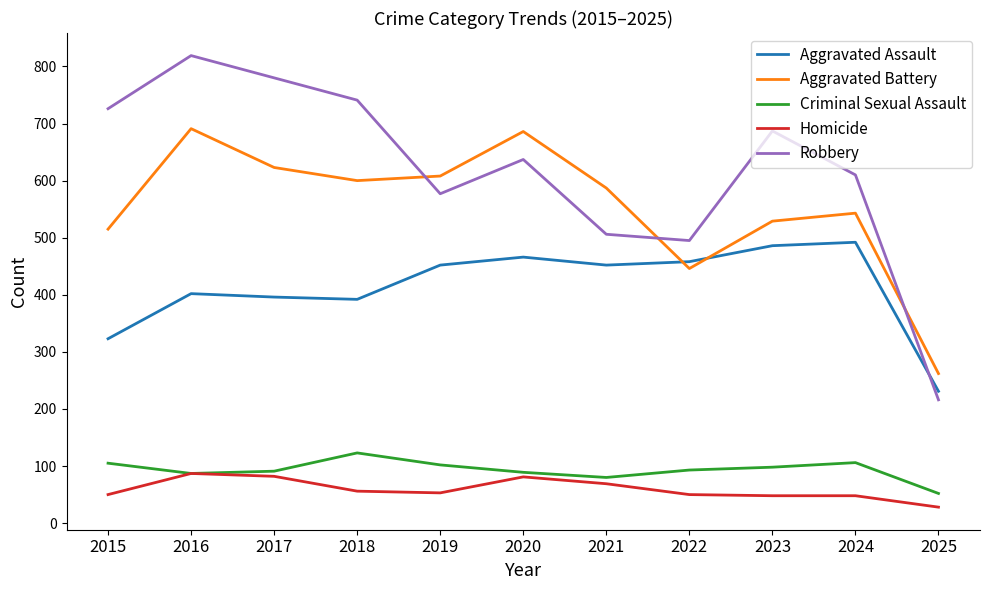

At how many categories does at least one series exceed 365?

10